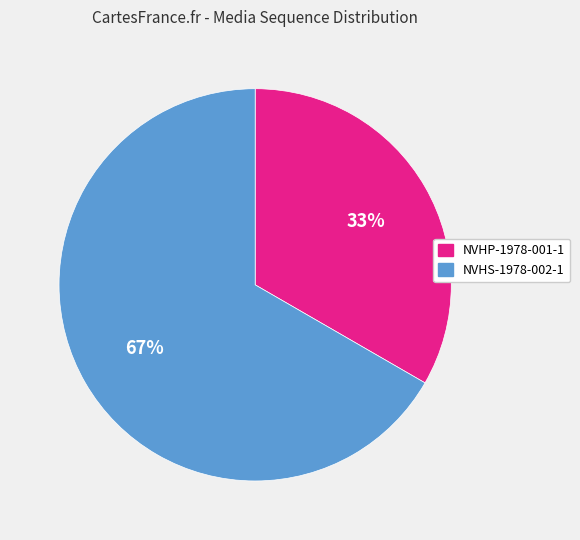

Is the sum of NVHS-1978-002-1 and NVHP-1978-001-1 greater than half?

Yes